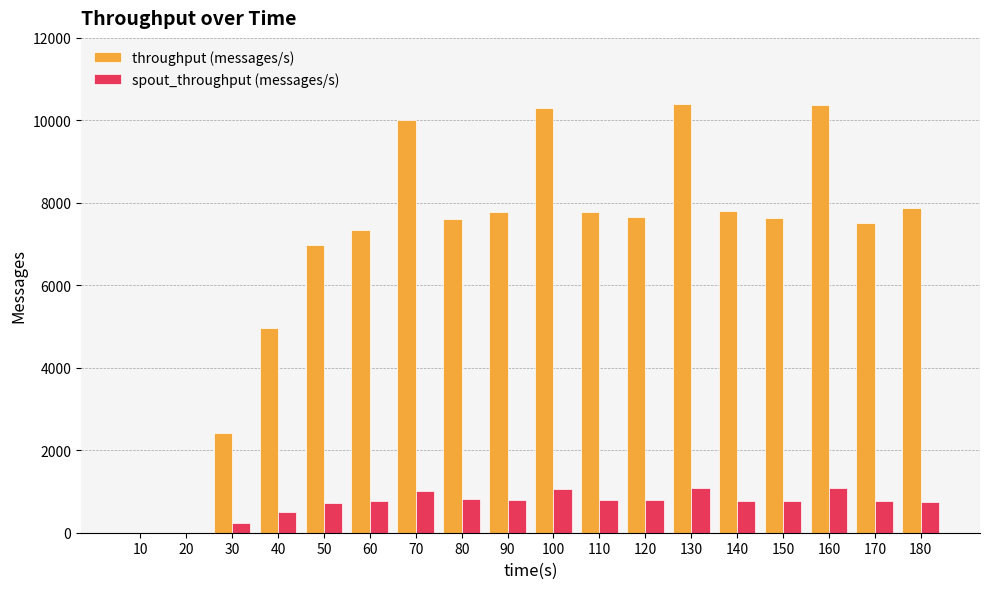

What is the highest value of the throughput (messages/s) series?

10388